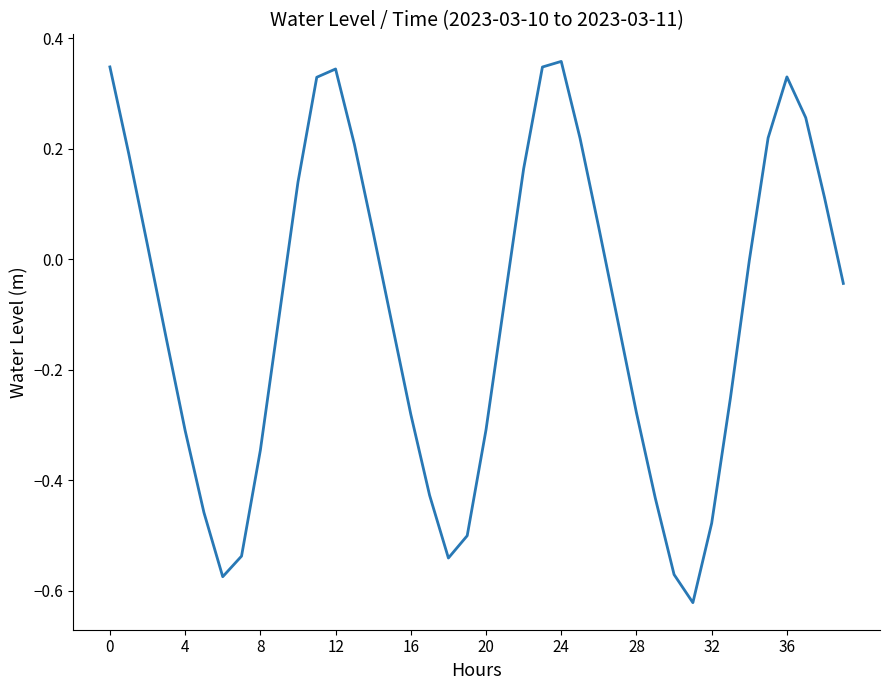

What is the difference between the maximum and minimum values?

1.0